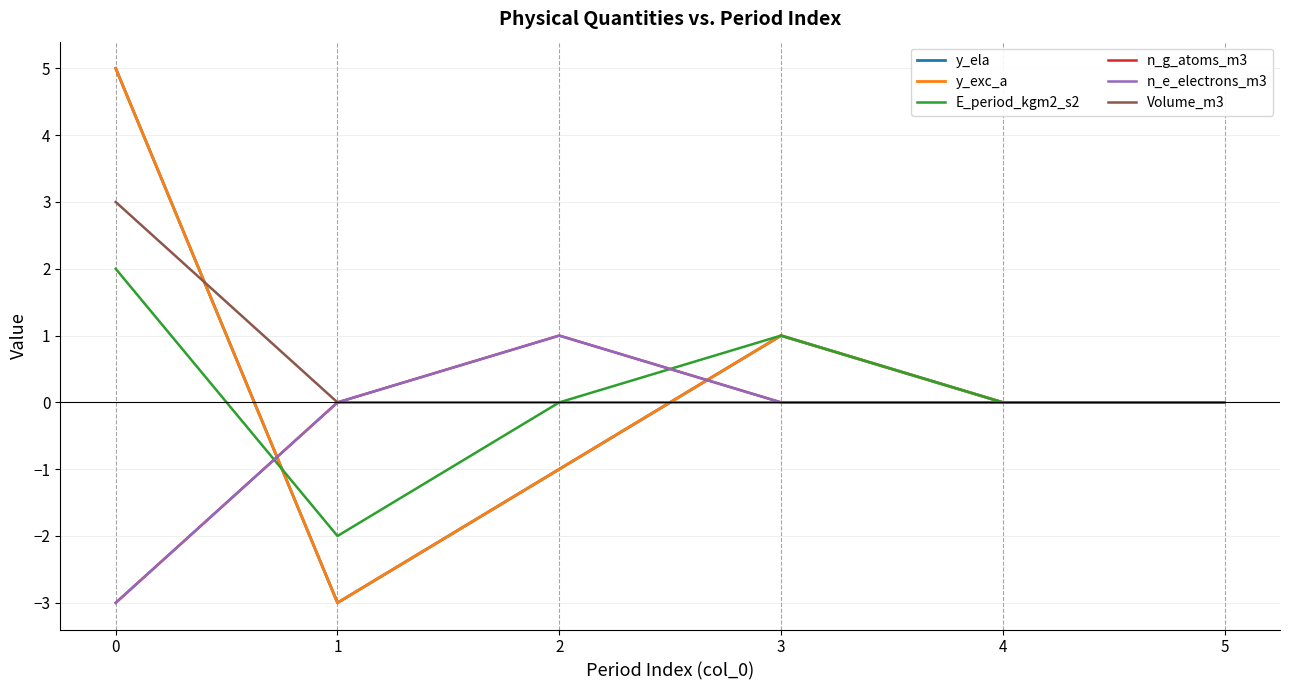

True or false: y_exc_a and n_g_atoms_m3 cross at least once.

True